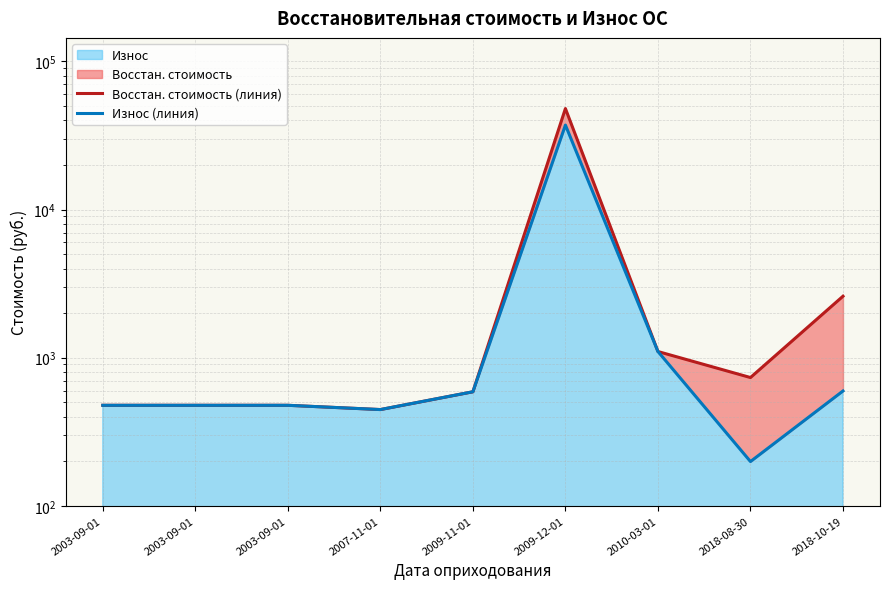

Reading left to right, list all the values displayed in this chart.

Восстан. стоимость (линия): 476.9	476.9	476.9	446.3	588.5	48108.4	1100.4	734.2	2600.0
Износ (линия): 476.9	476.9	476.9	446.3	588.5	37206.2	1100.4	198.9	595.8